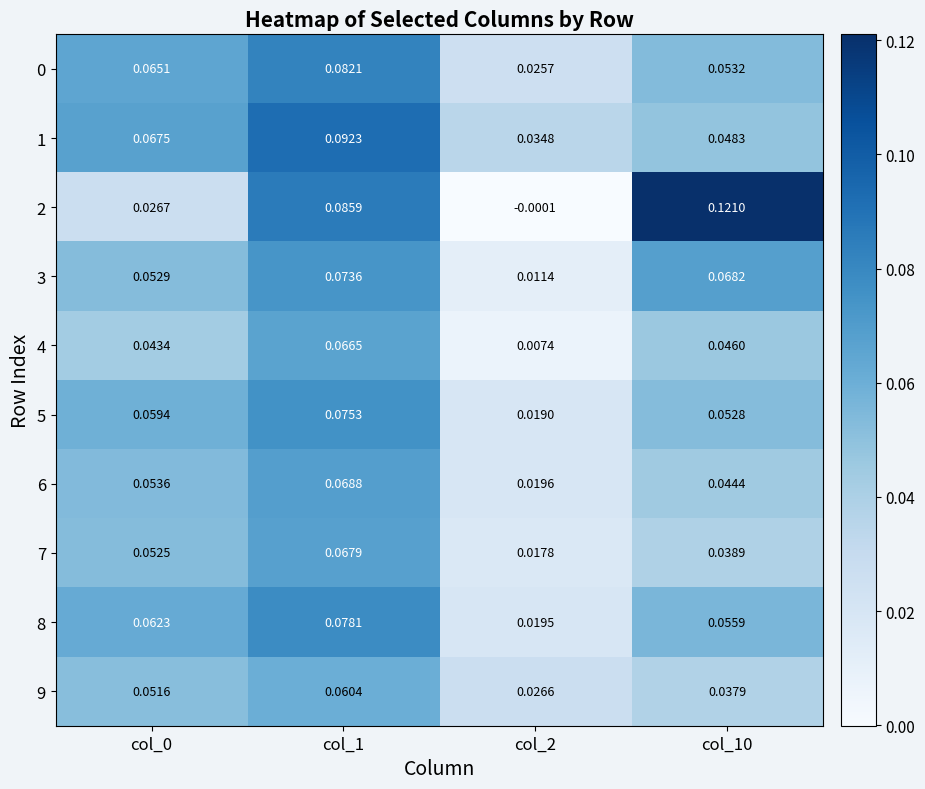

Is the value of 3 at col_10 greater than the value of 6 at col_2?

Yes